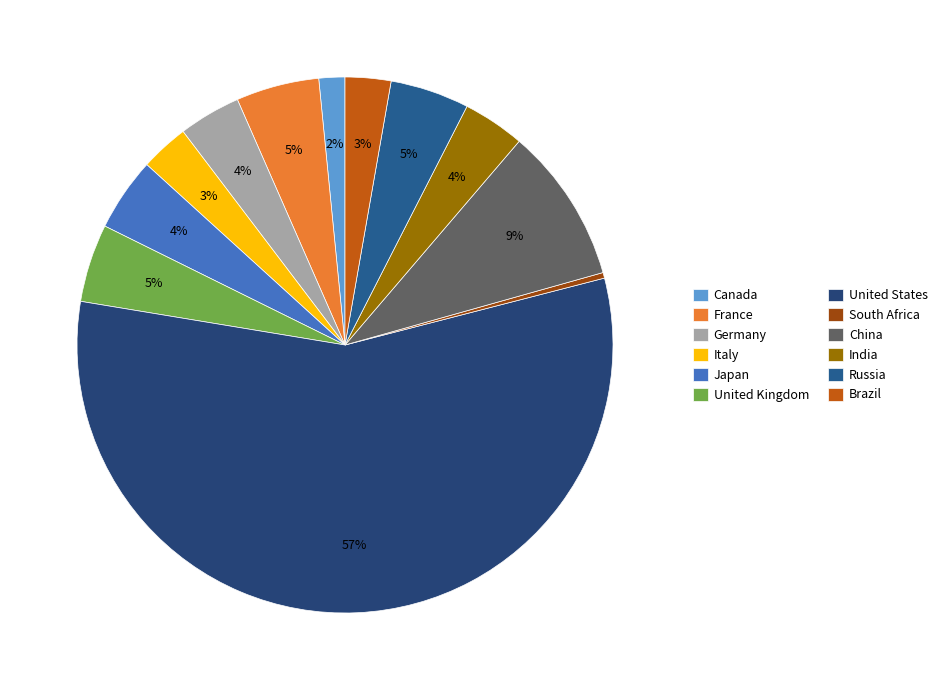

Rank the categories by value from lowest to highest.

South Africa, Canada, Brazil, Italy, India, Germany, Japan, United Kingdom, Russia, France, China, United States